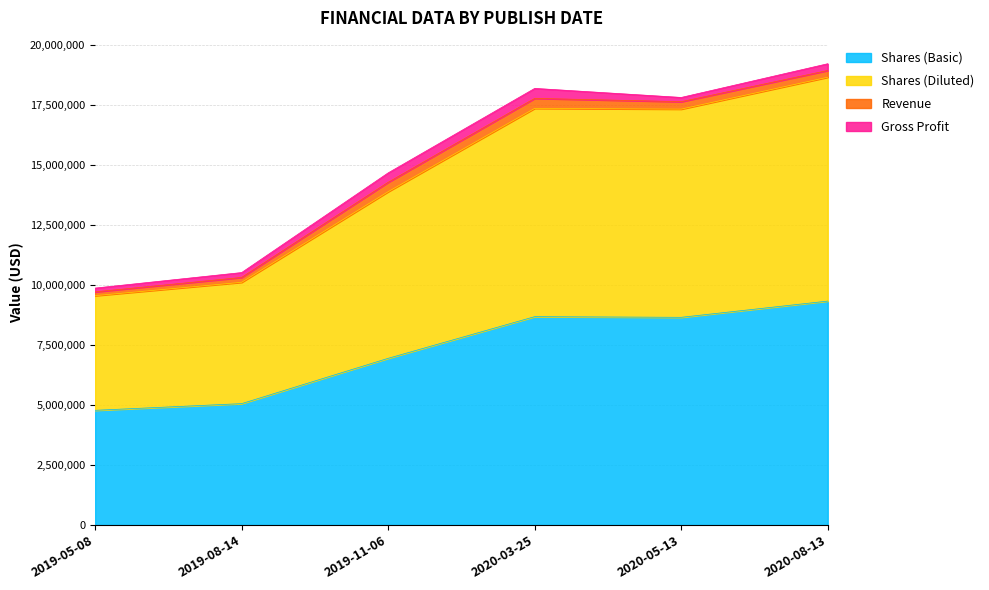

Does the chart have visible grid lines?

Yes